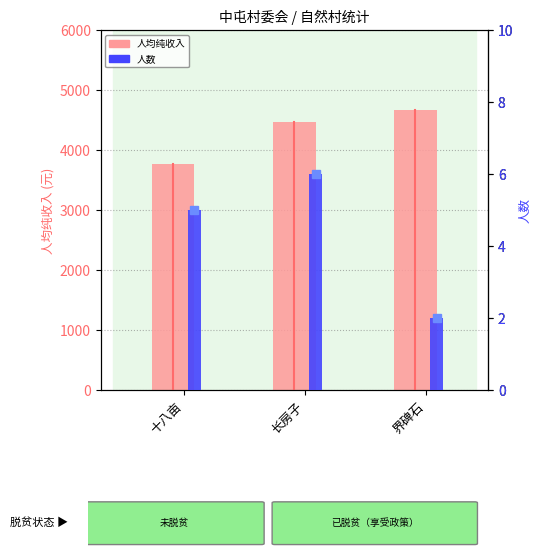

Which series changed the most between 十八亩 and 长房子?

人均纯收入